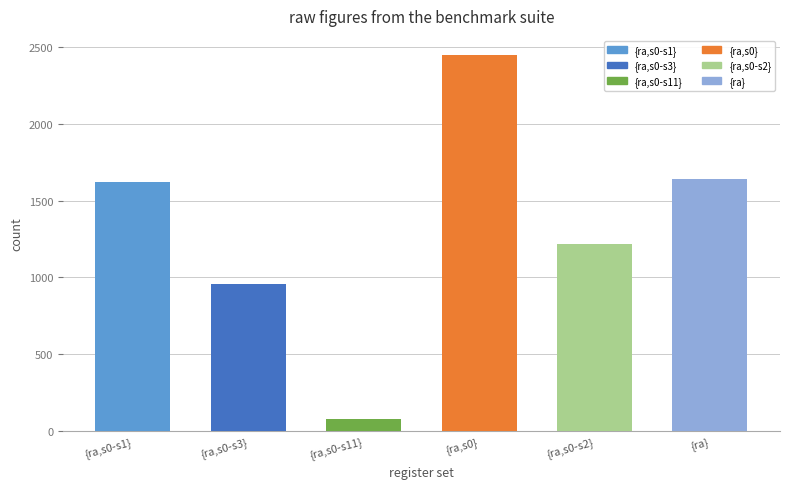

What is the minimum value shown in the chart?

78